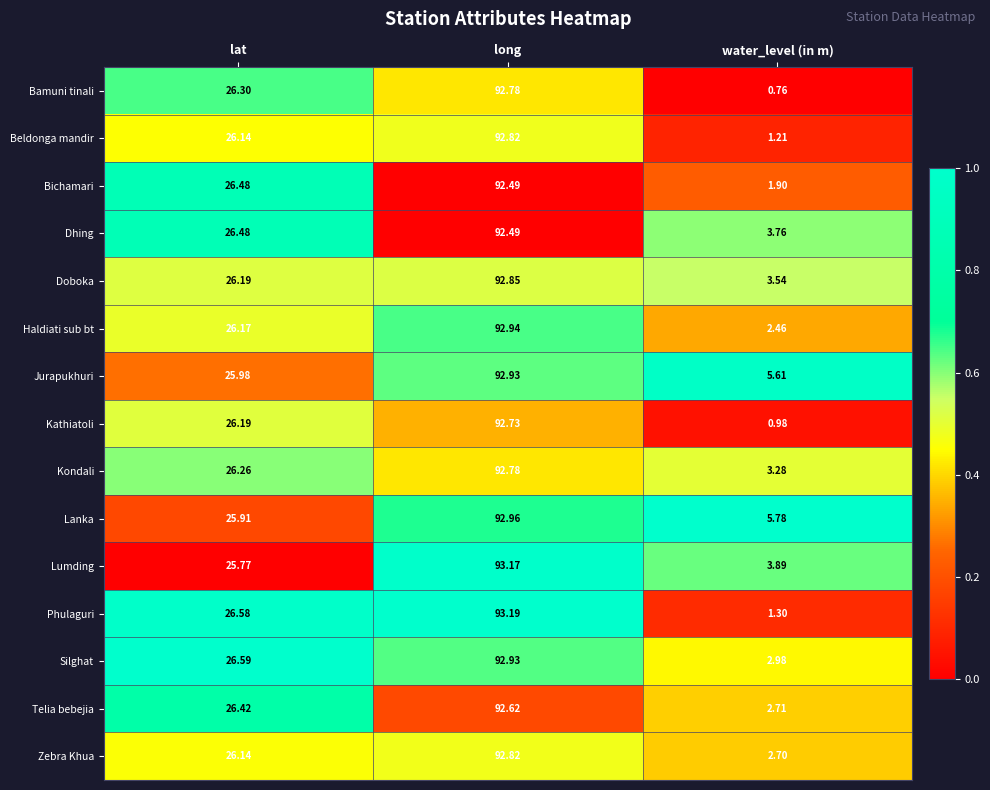

At which category is the sum across all series the highest?

long